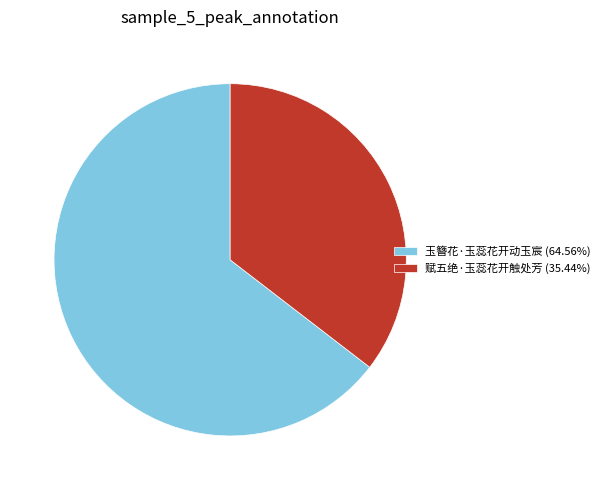

Count the number of slices in the pie.

2